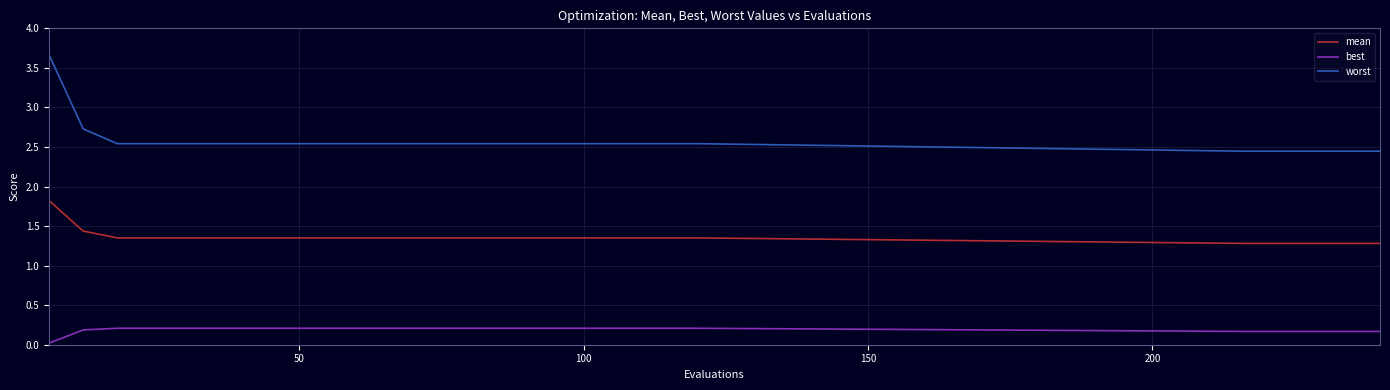

Count the mean values in the range 1 to 2.

25